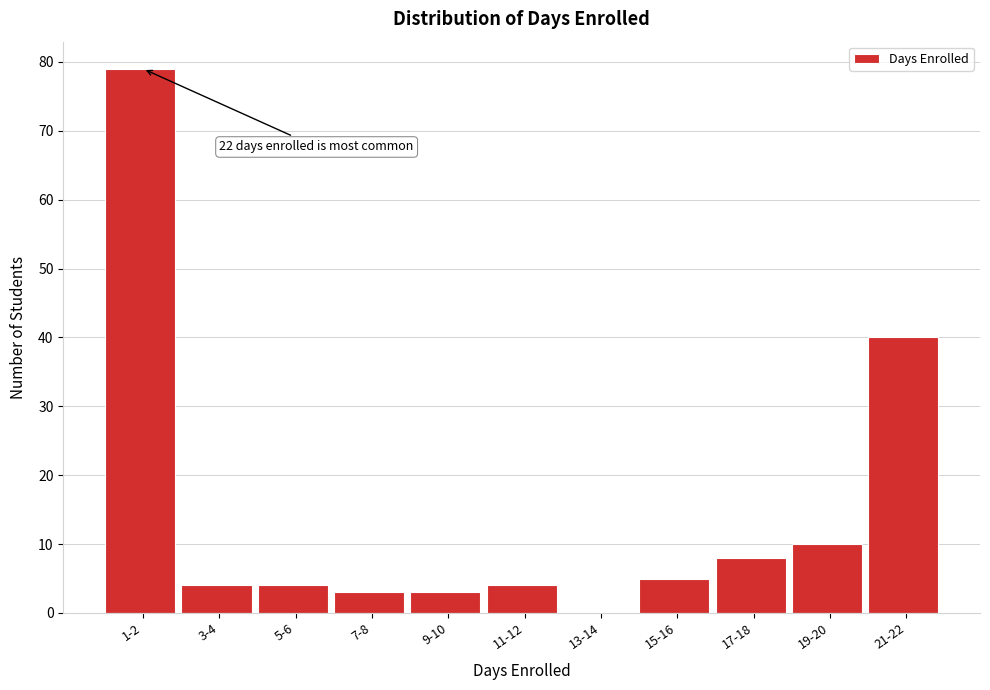

Reading right to left, transcribe all the data shown in this chart.

21-22=40	19-20=10	17-18=8	15-16=5	13-14=0	11-12=4	9-10=3	7-8=3	5-6=4	3-4=4	1-2=79